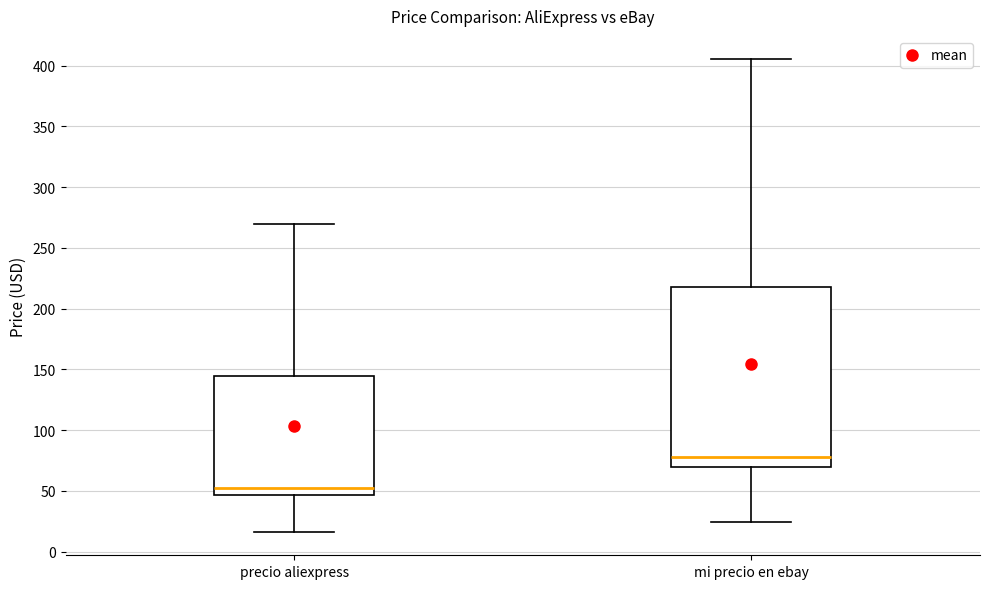

Which box is the tallest, from its lower edge to its upper edge?

mi precio en ebay